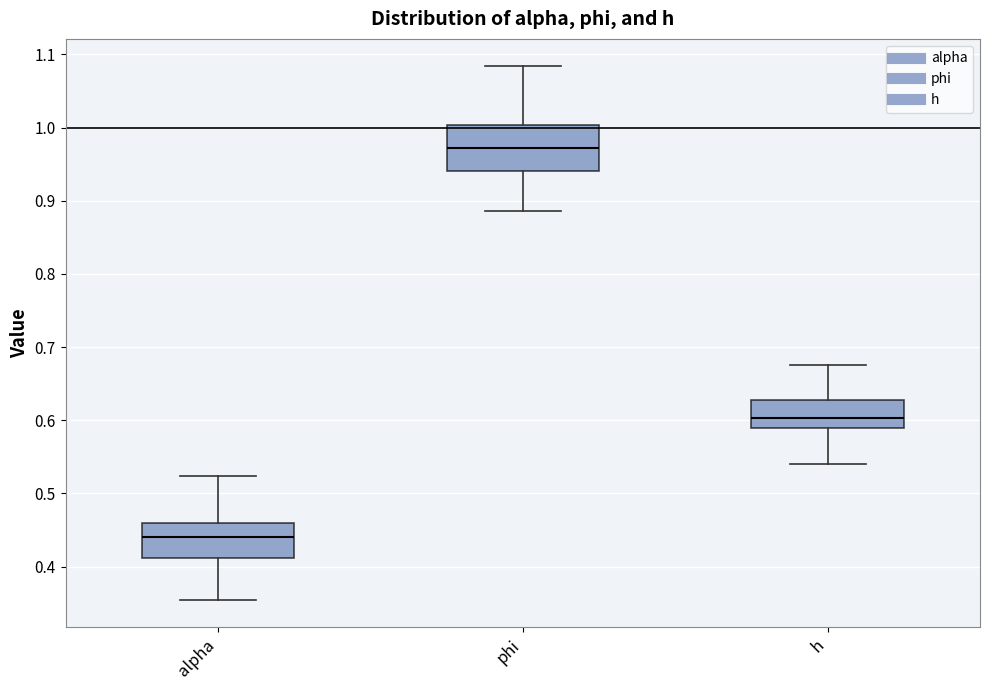

Reading left to right, read every box against the y-axis: the position of its median line, the range the box covers, and the ends of its whiskers. The values are not printed on the chart, so give them approximately, as read against the axis.

alpha: median 0.44, box 0.41 to 0.46, whiskers 0.35 to 0.52
phi: median 0.97, box 0.94 to 1.00, whiskers 0.89 to 1.08
h: median 0.60, box 0.59 to 0.63, whiskers 0.54 to 0.68